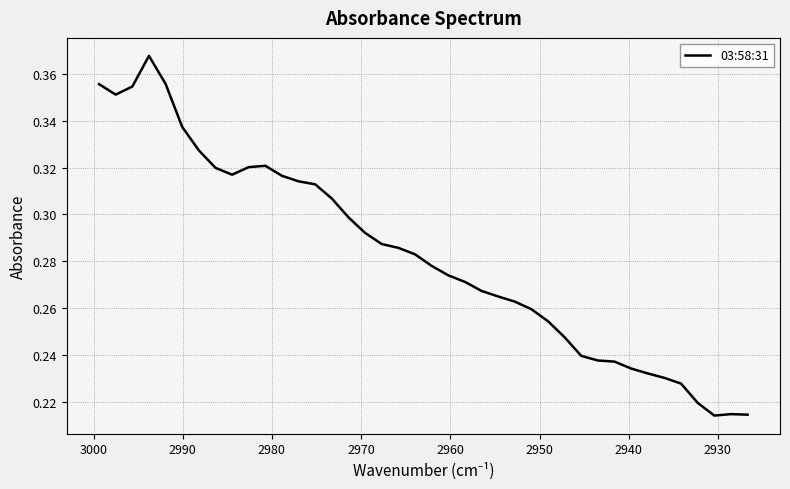

Is this an area chart (filled region under the line)?

No